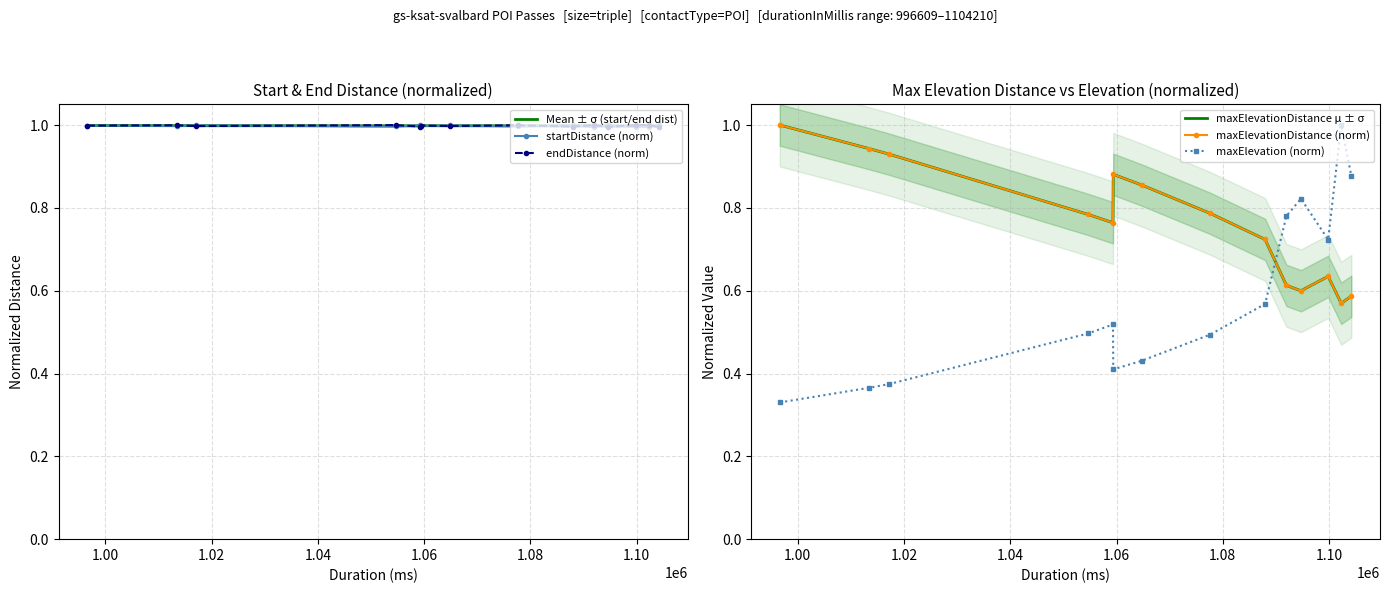

What is the minimum value for maxElevationDistance μ ± σ?

0.6